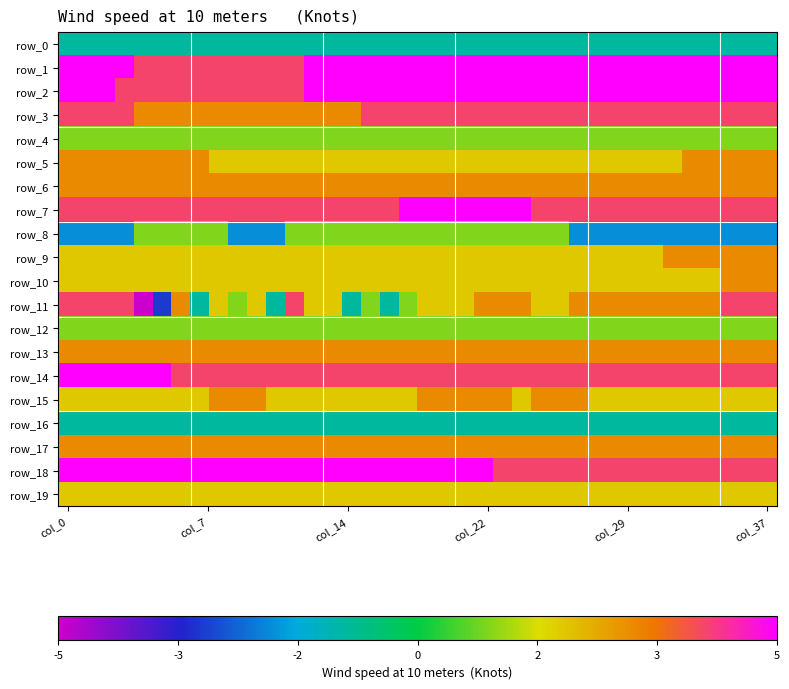

What is the maximum value for row_11?

4